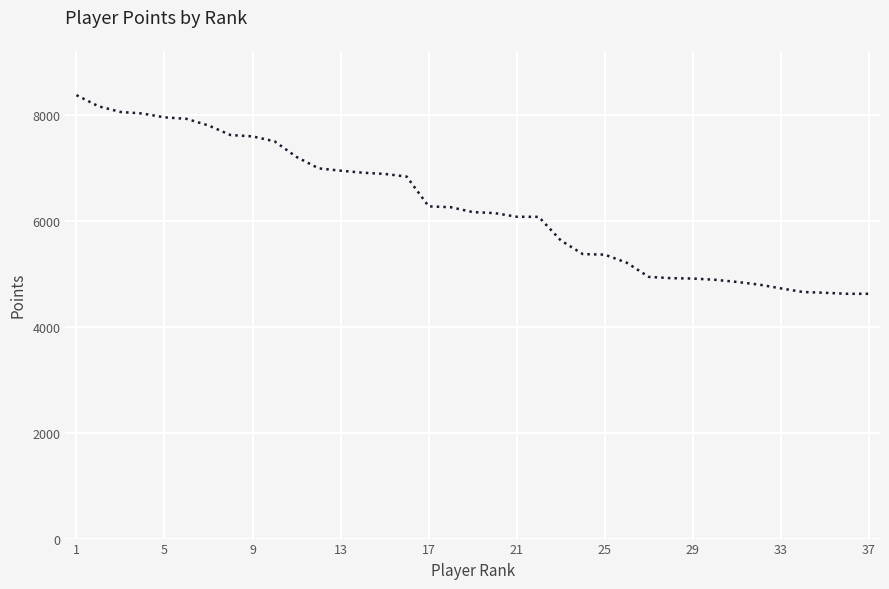

What is the maximum value shown in the chart?

8375